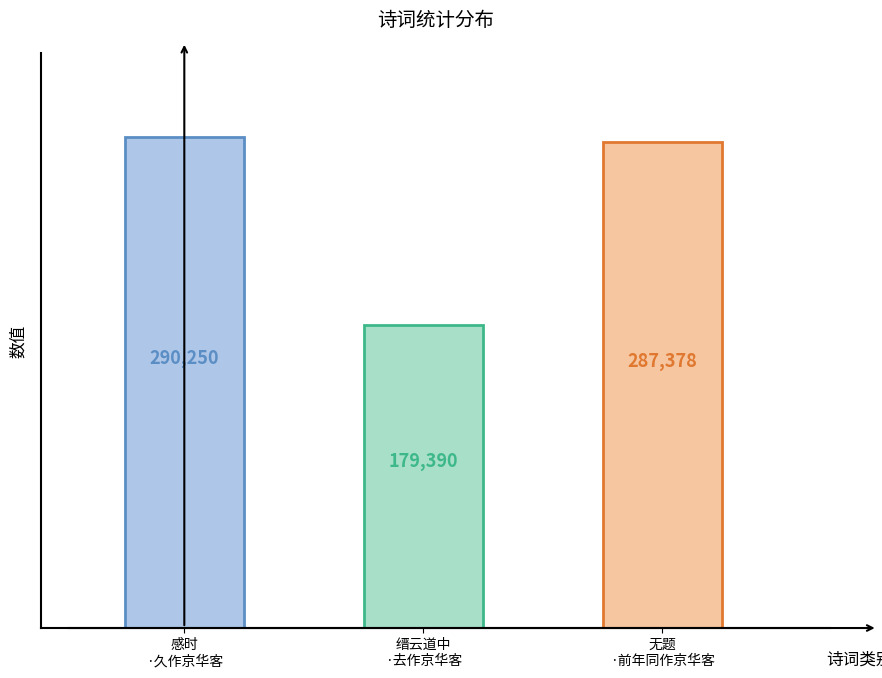

What is the label of the 1st bar from the left?

感时·久作京华客